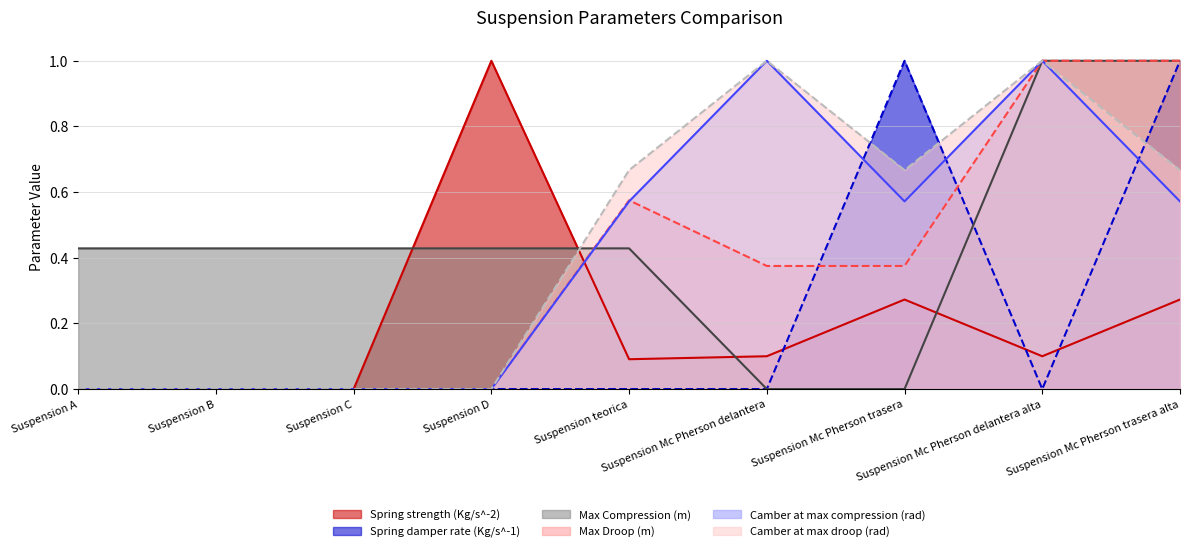

Which series has the widest spread of values?

Spring strength (Kg/s^-2)